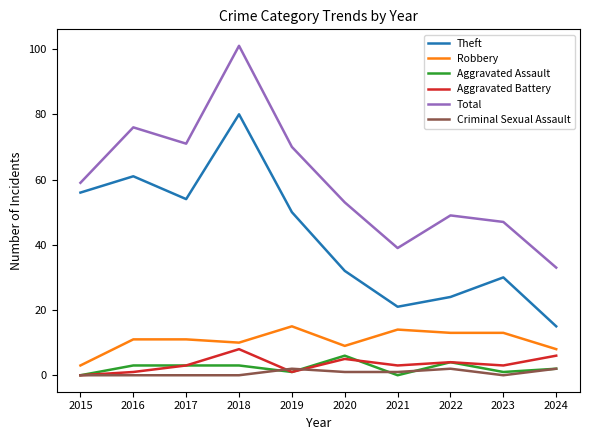

Is the value of Theft at 2024 greater than the value of Aggravated Battery at 2022?

Yes